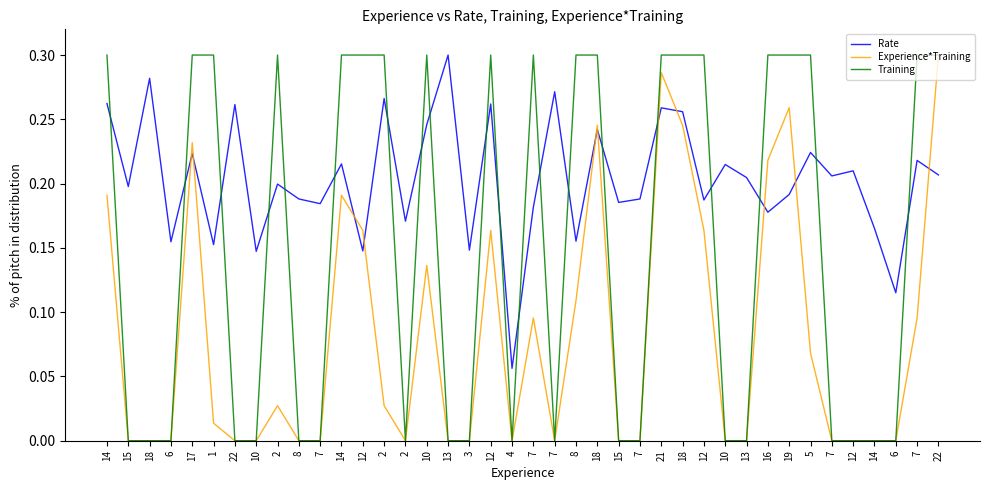

At which category is the sum across all series the highest?

21